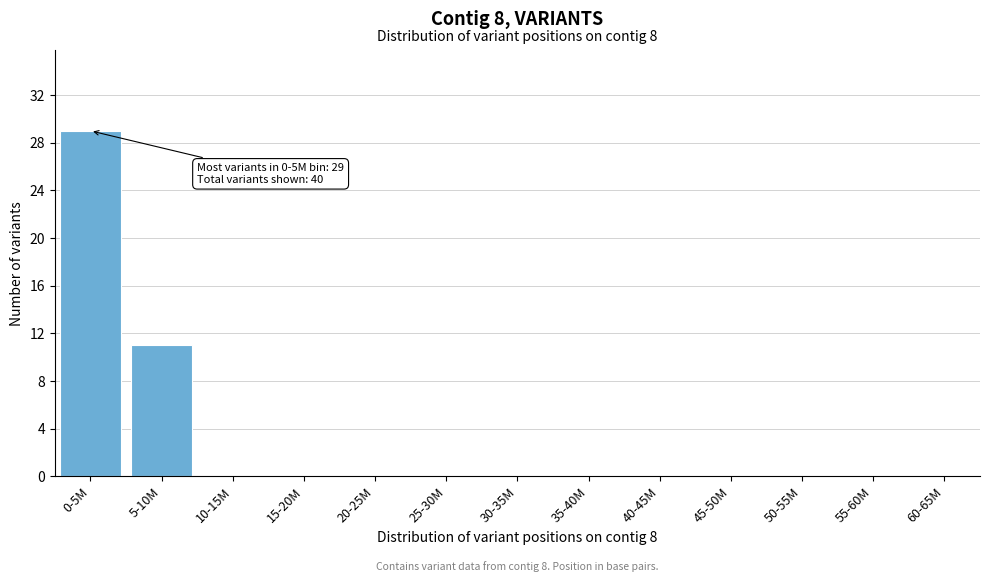

Reading right to left, list all the values displayed in this chart.

60-65M=0	55-60M=0	50-55M=0	45-50M=0	40-45M=0	35-40M=0	30-35M=0	25-30M=0	20-25M=0	15-20M=0	10-15M=0	5-10M=11	0-5M=29